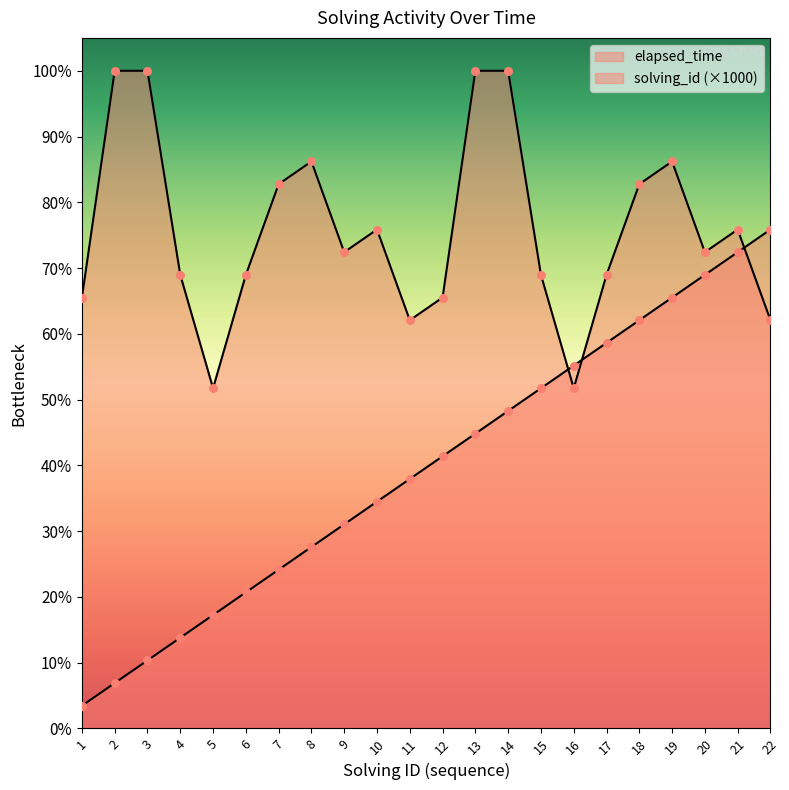

At how many categories does at least one series exceed 22592?

8